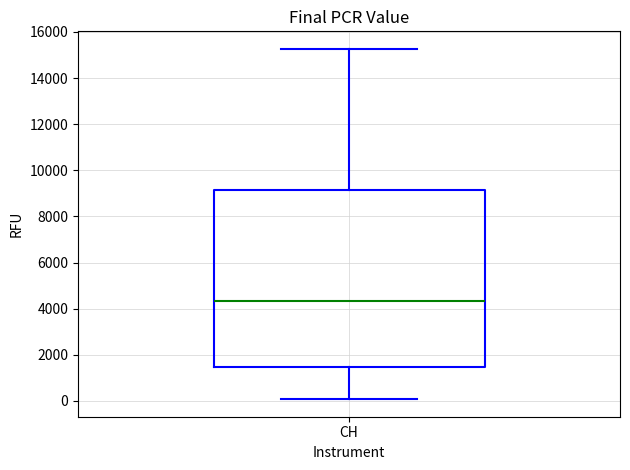

Where is the upper edge of the box for CH on the y-axis? The values are not printed on the chart, so give them approximately, as read against the axis.

9200